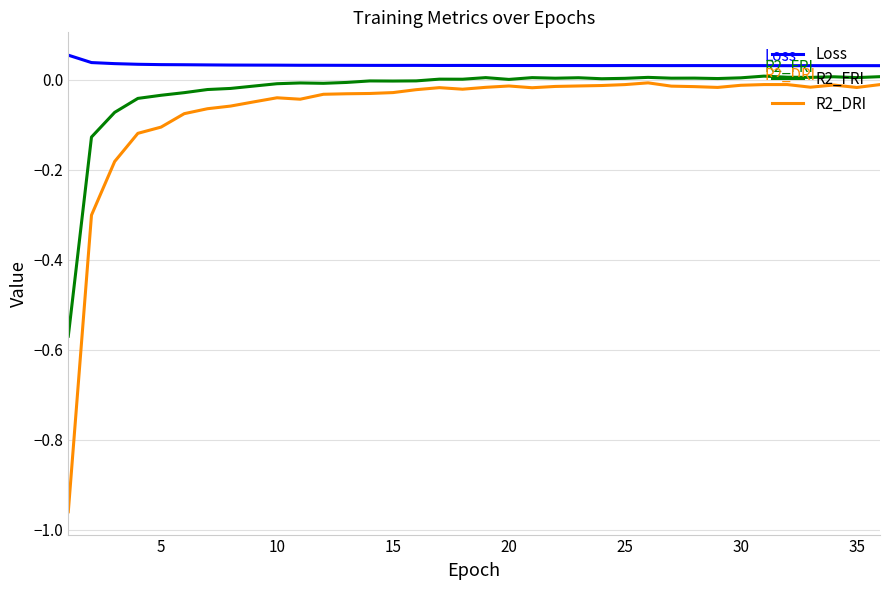

Does the chart display data point markers on the line(s)?

No